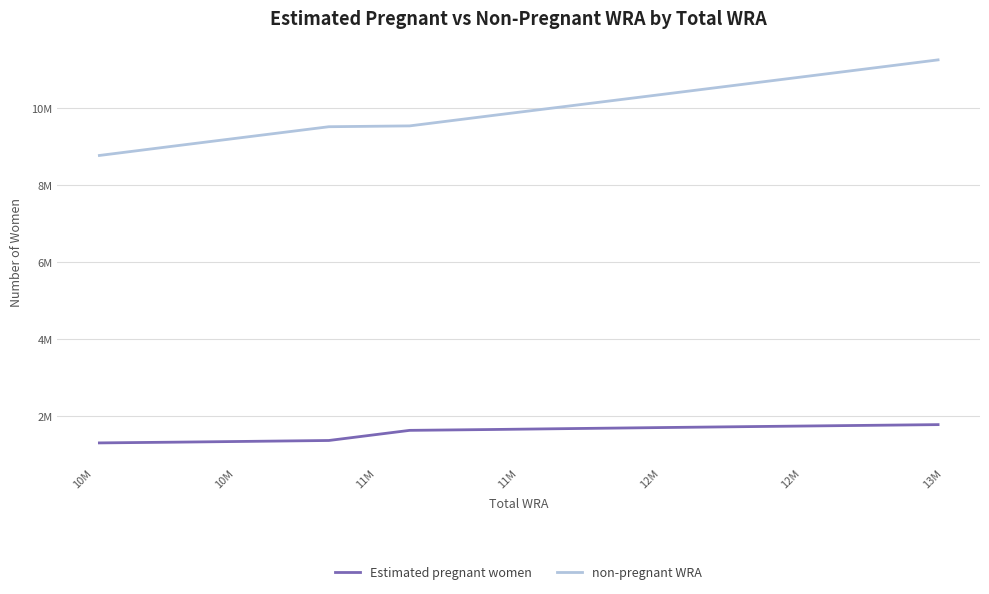

True or false: non-pregnant WRA has more than 1 points higher than both neighbors.

False